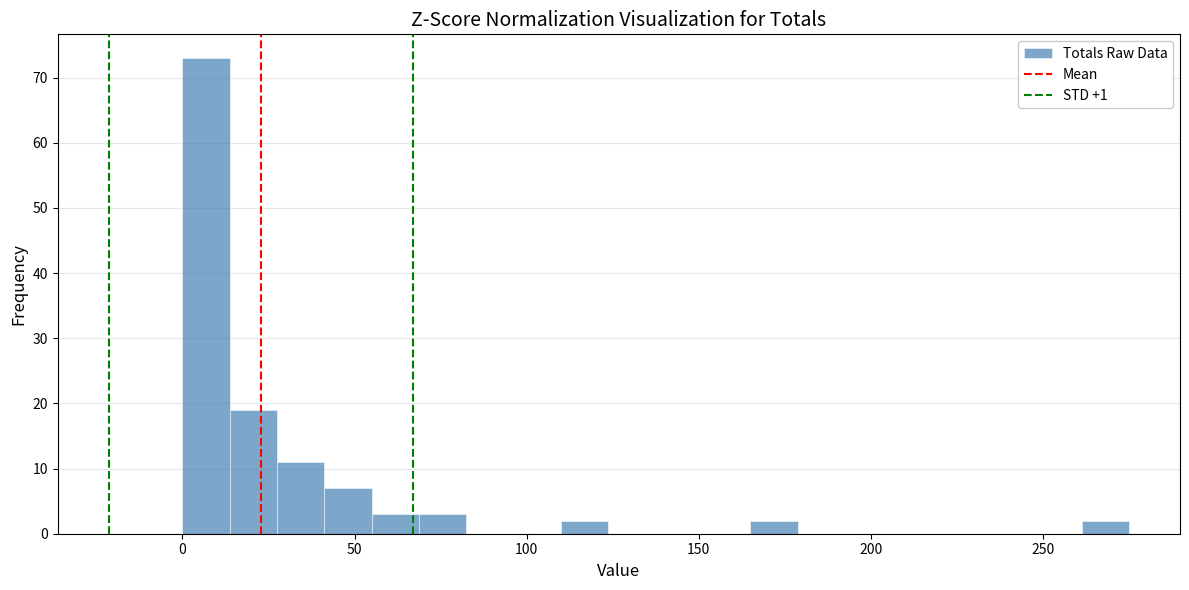

Read against the x-axis, roughly where is the centre of the tallest bar?

5